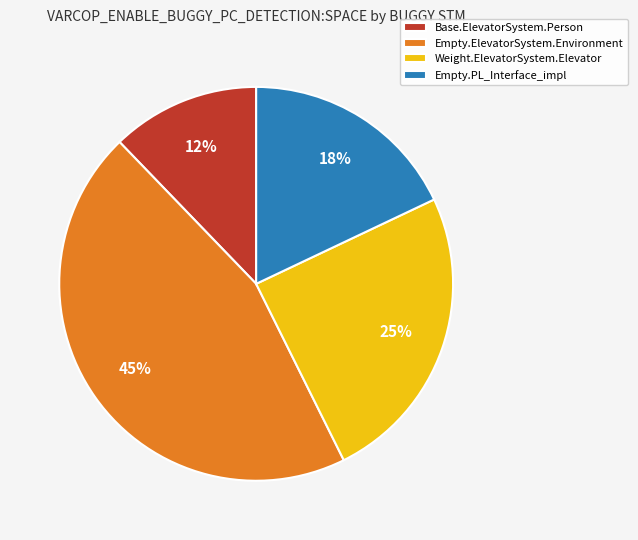

How many slices are in this pie chart?

4